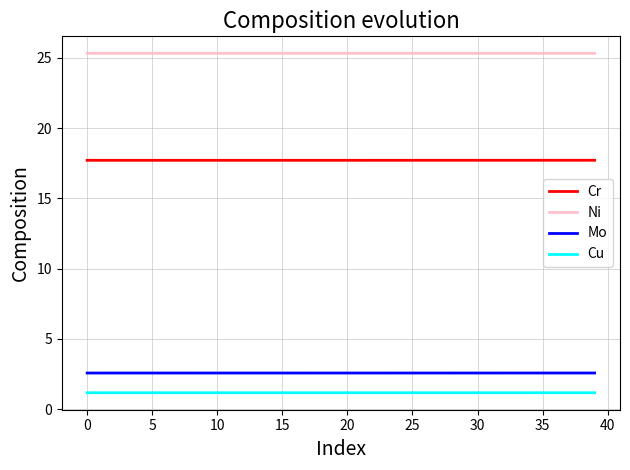

True or false: Cr and Mo cross at least once.

False